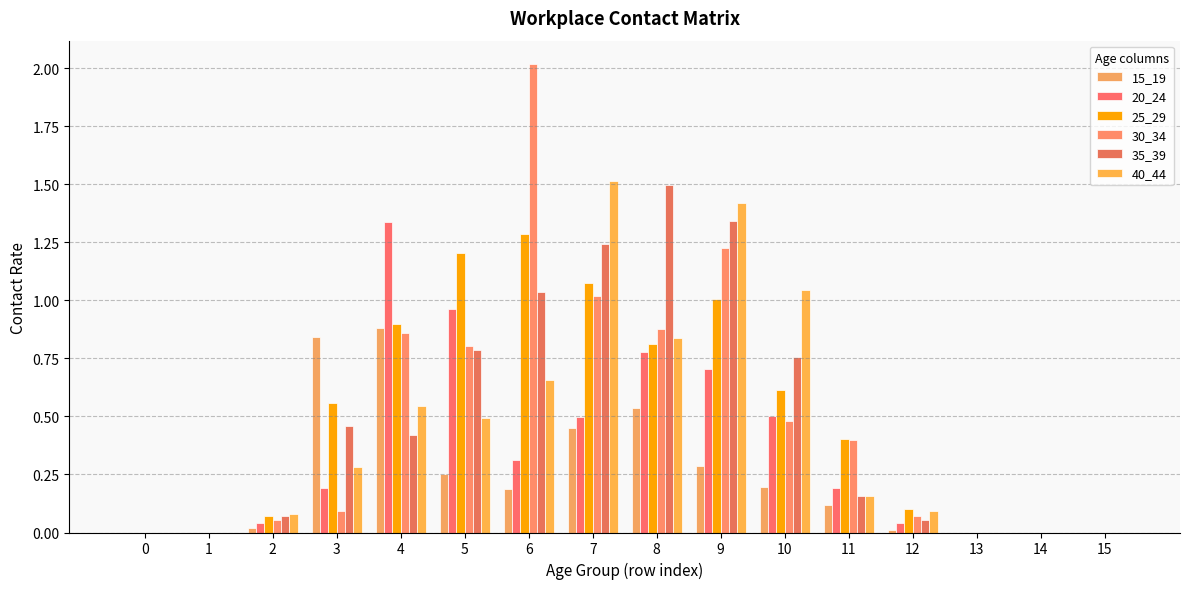

What value does the 40_44 series have at 12?

0.1